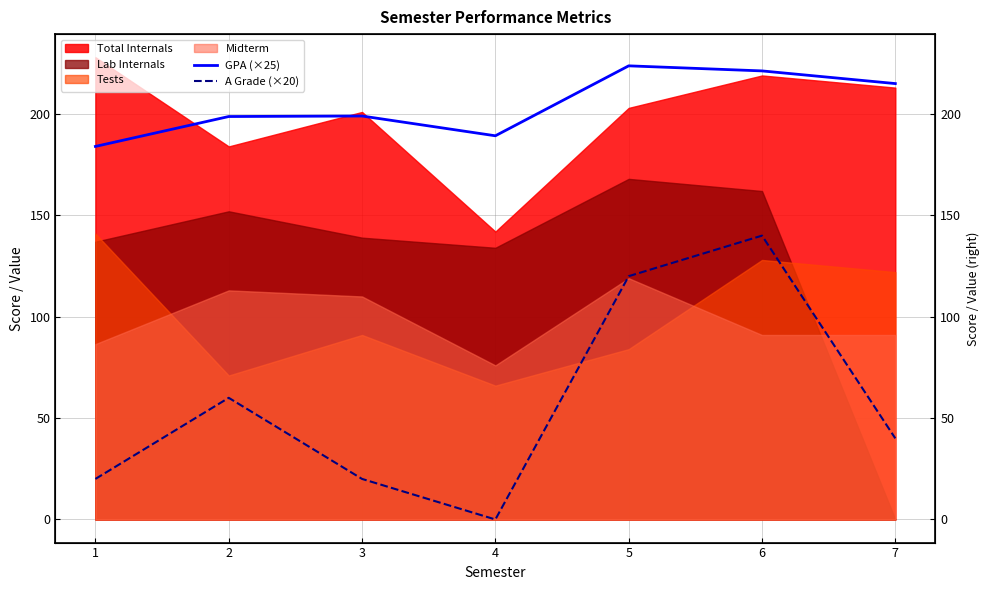

Which has a higher value, 5 or 7?

5